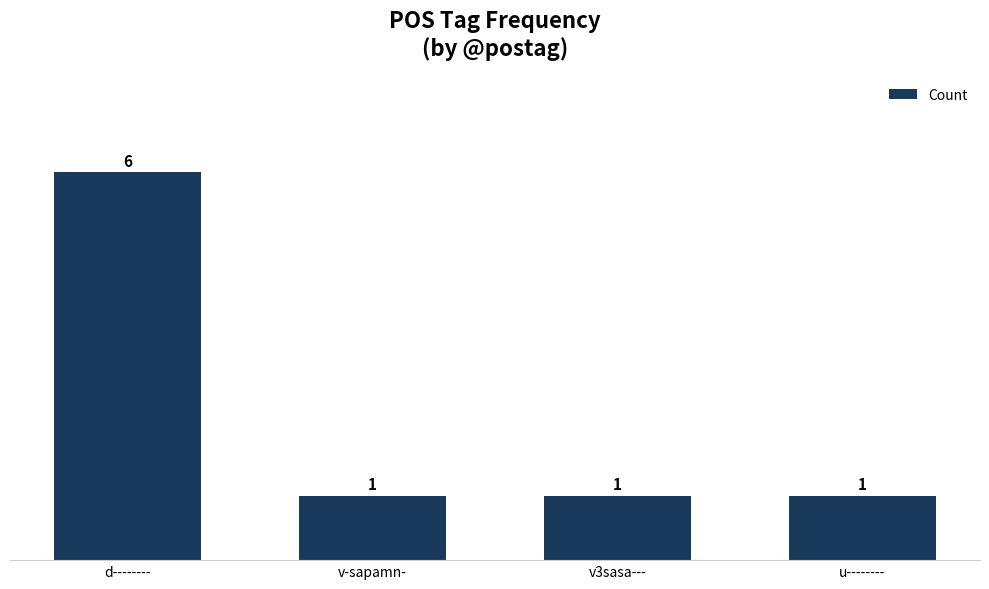

How many values are between 1 and 6?

4